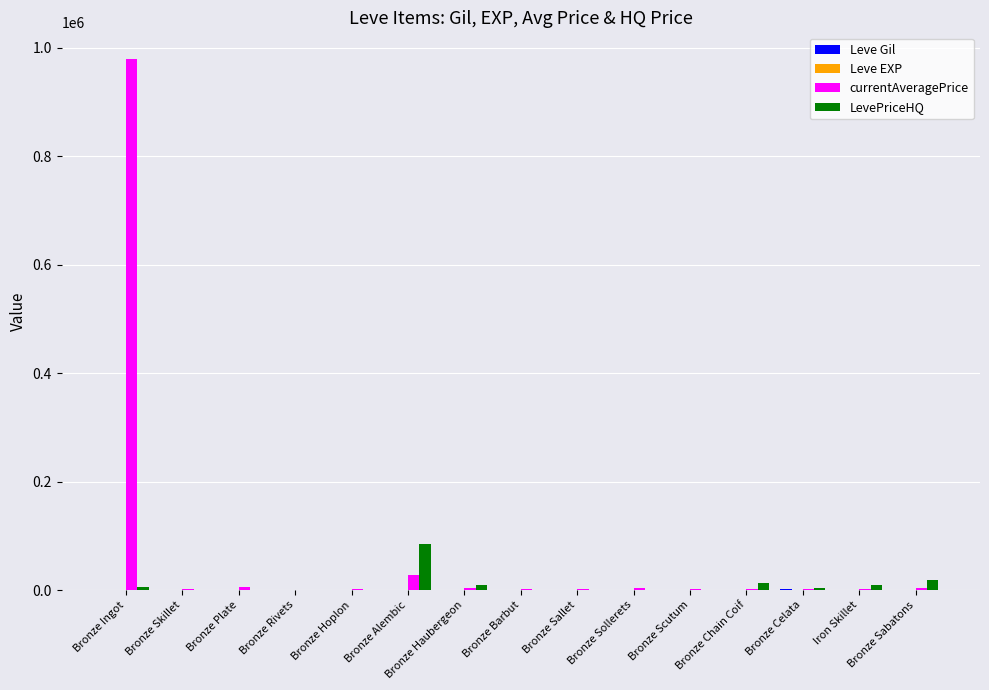

Between Bronze Alembic and Bronze Sollerets, which series saw the biggest shift?

LevePriceHQ